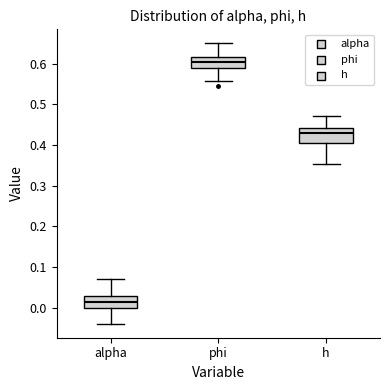

Where does the median line of the box for phi sit on the y-axis? The values are not printed on the chart, so give them approximately, as read against the axis.

0.60